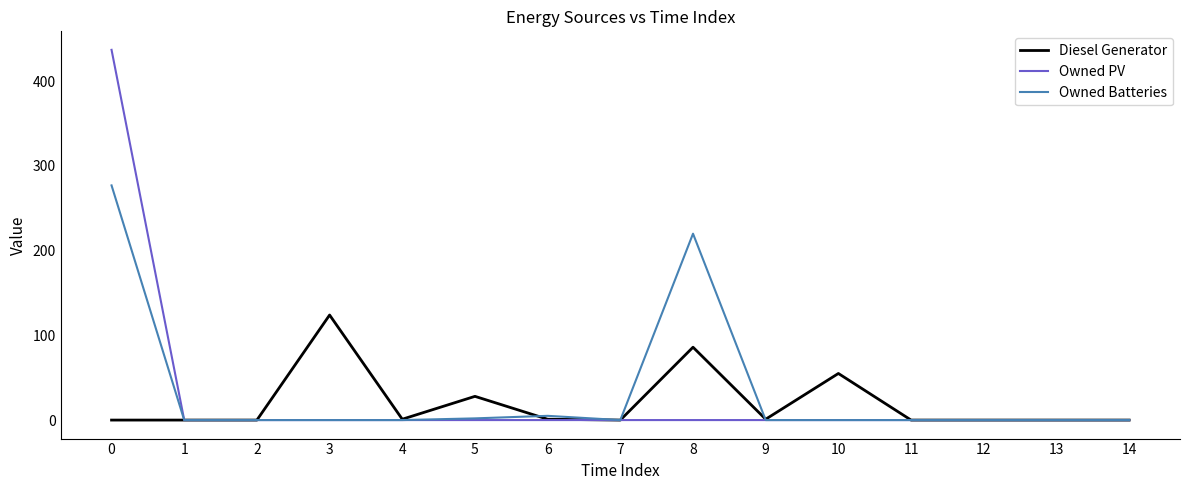

Between 2 and 8, which series saw the biggest shift?

Owned Batteries